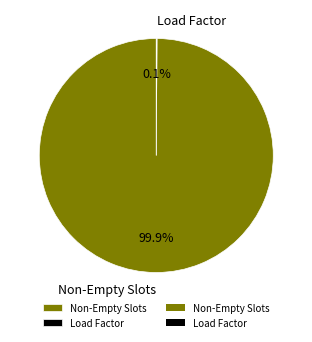

Does any single category account for the majority?

Yes